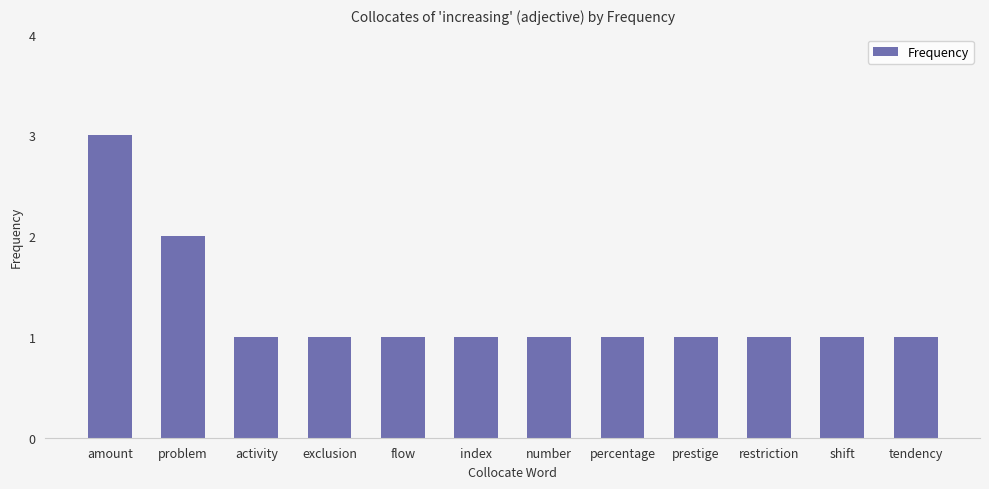

Count the values in the range 1 to 2.

11